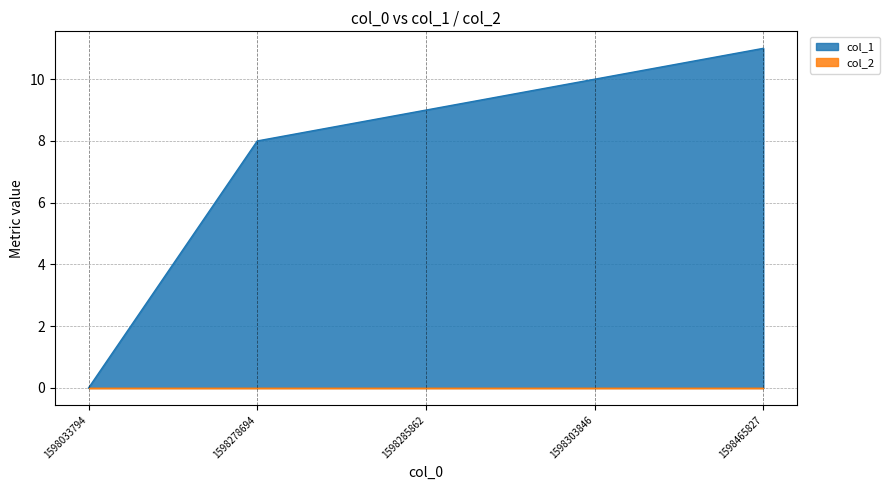

What is the change in value from 1598278694 to 1598303846?

+2